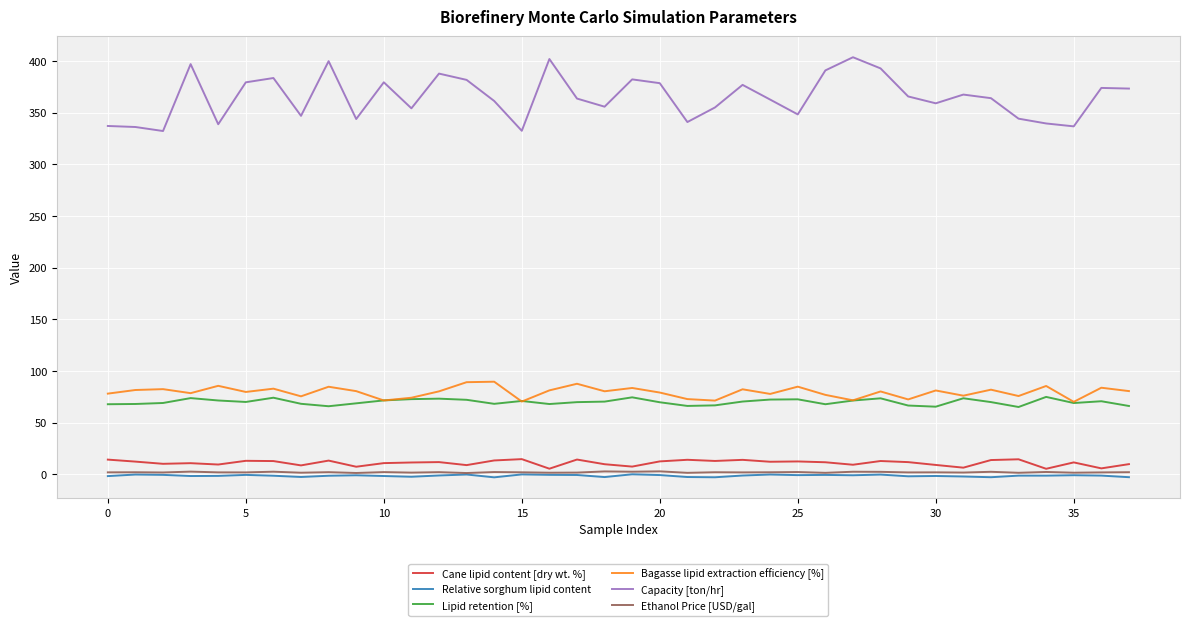

Which series has the largest range (max minus min)?

Capacity [ton/hr]